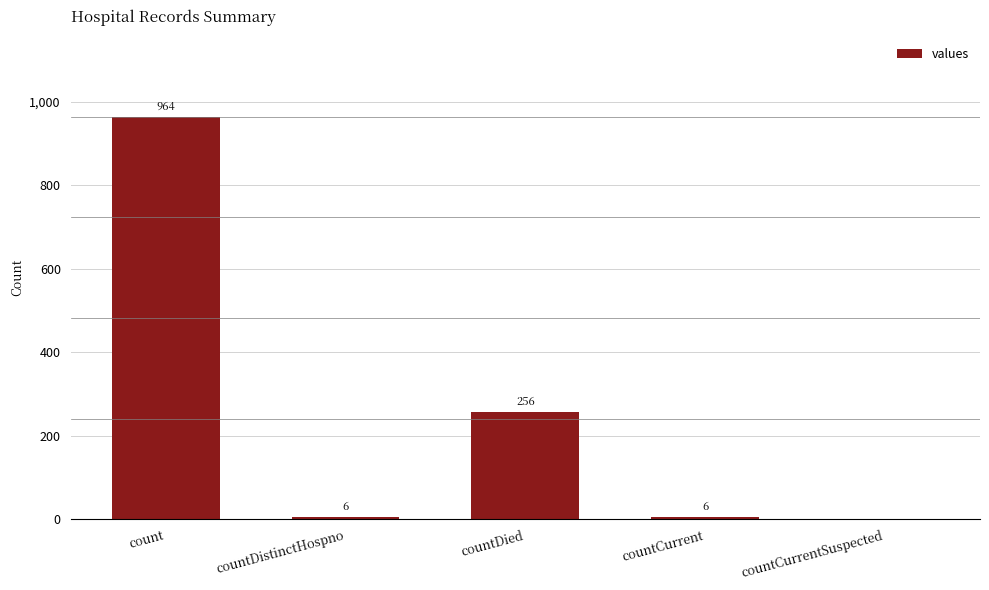

What is the sum of all values?

1232